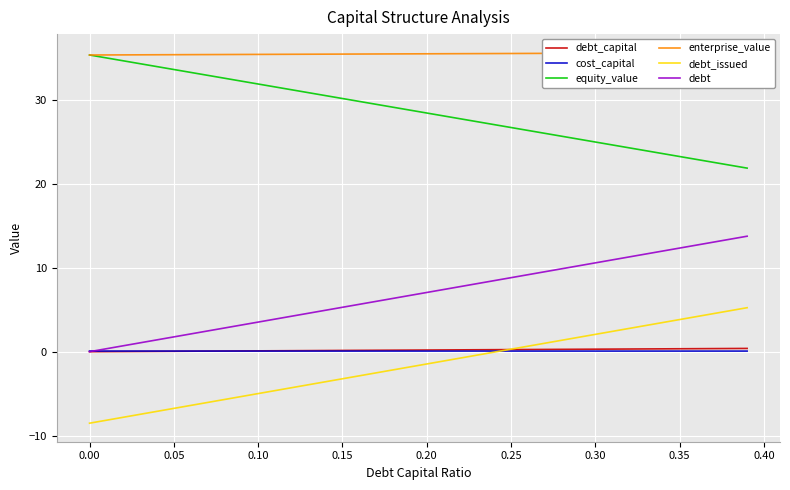

How many data points in debt are above 7?

20